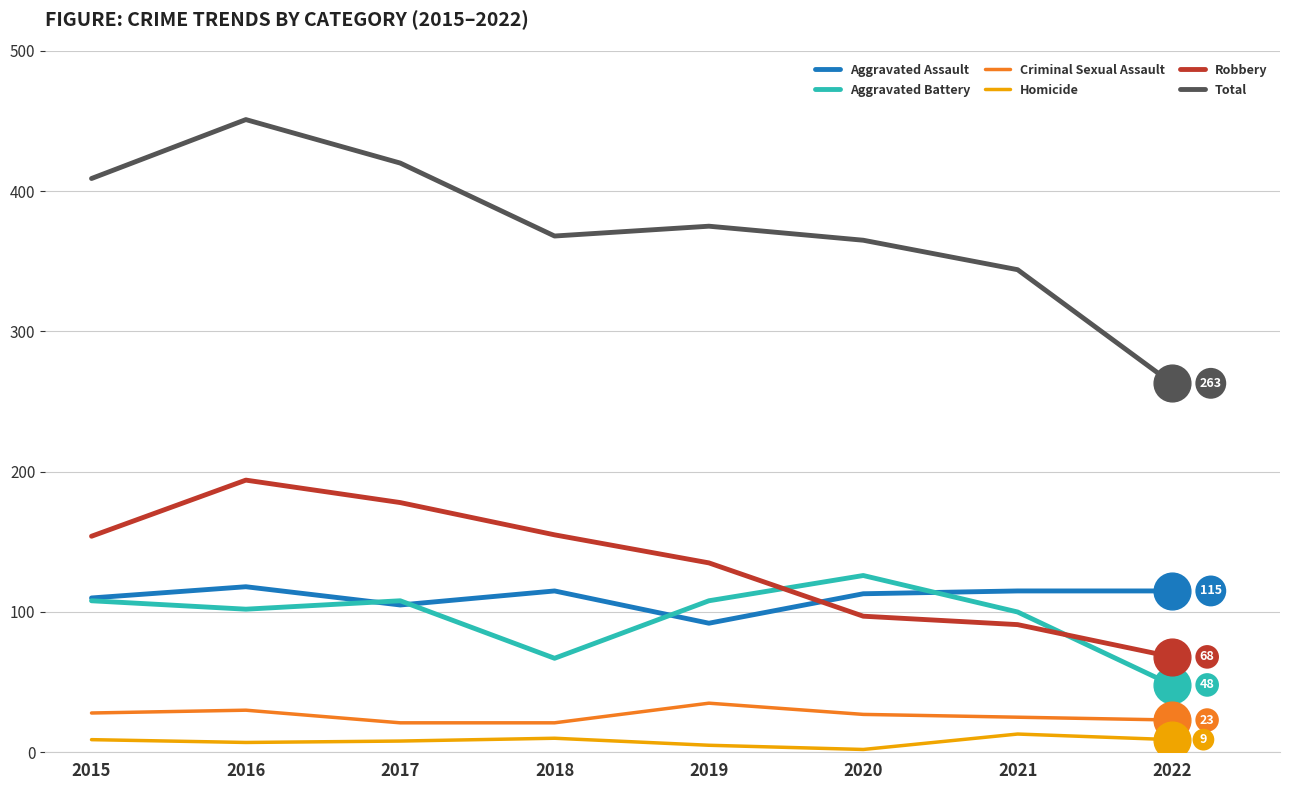

Which series has the widest spread of values?

Total